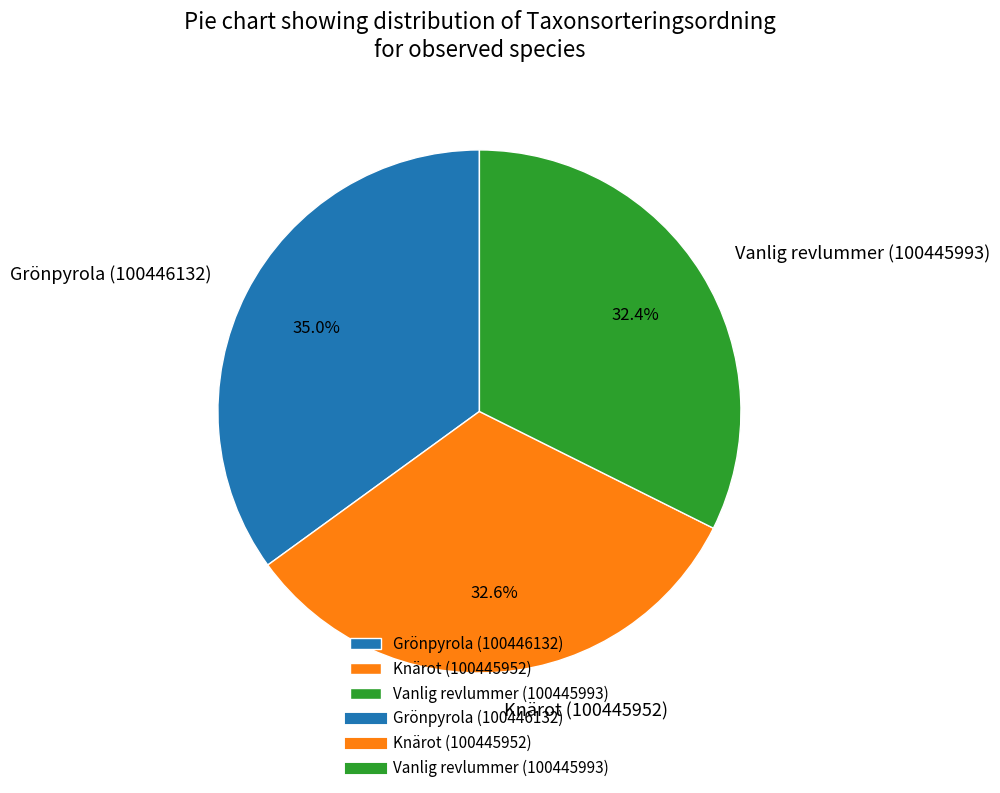

What percentage is NOT represented by Knärot (100445952)?

67.4%